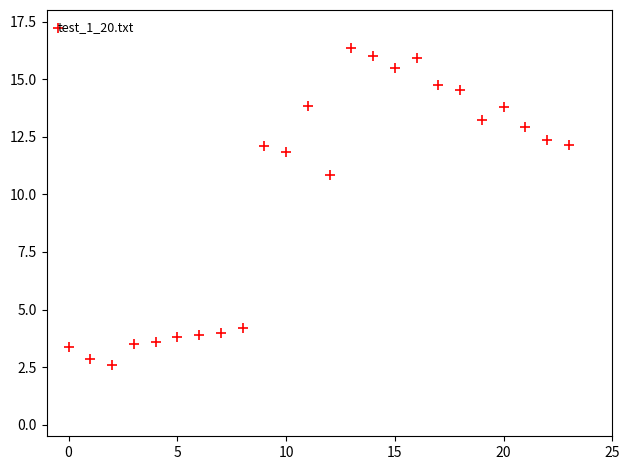

What Y value in the scatter plot is closest to 9?

10.8